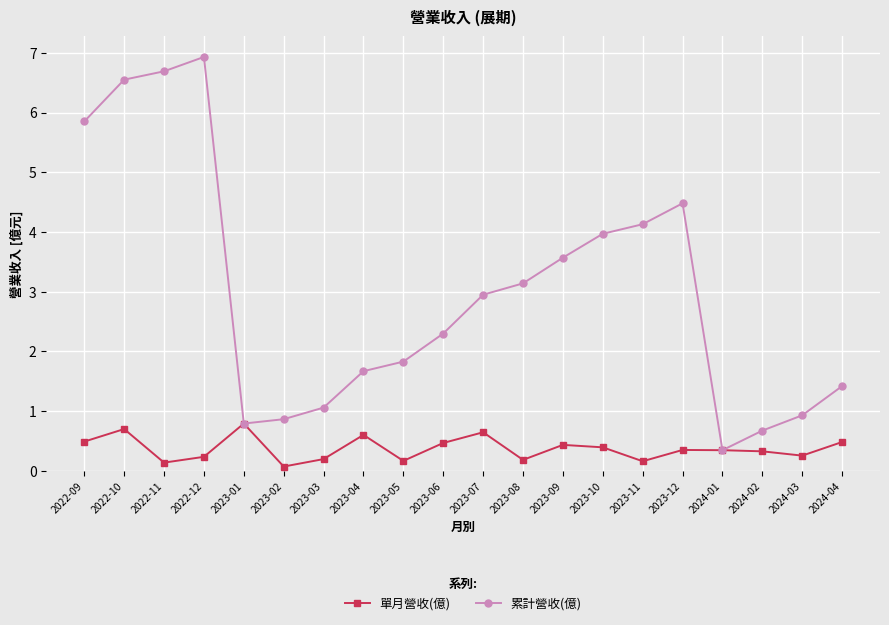

Which category has the highest value in the 單月營收(億) series?

2023-01